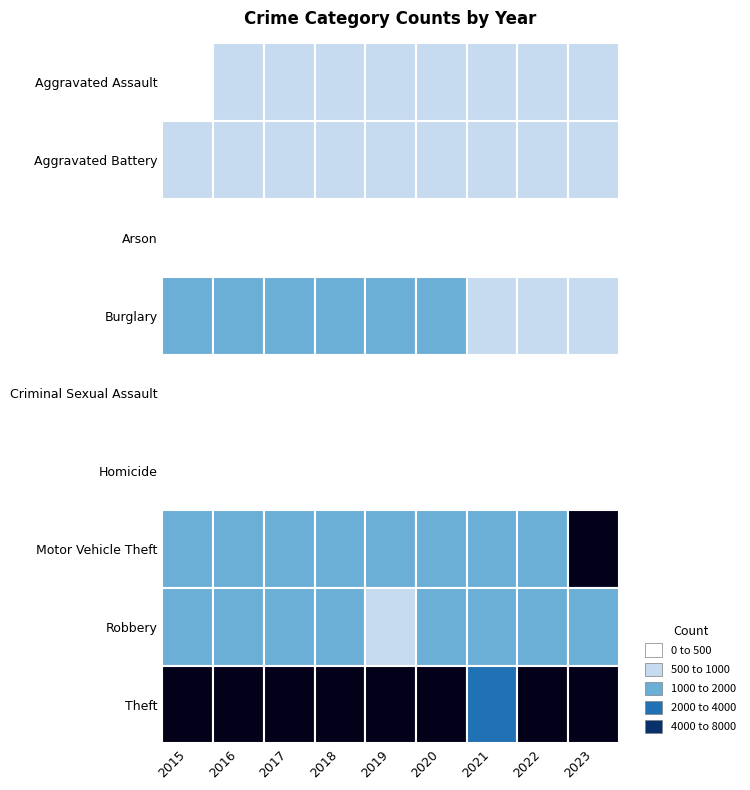

True or false: Theft has a value of 6354 at 2015.

True